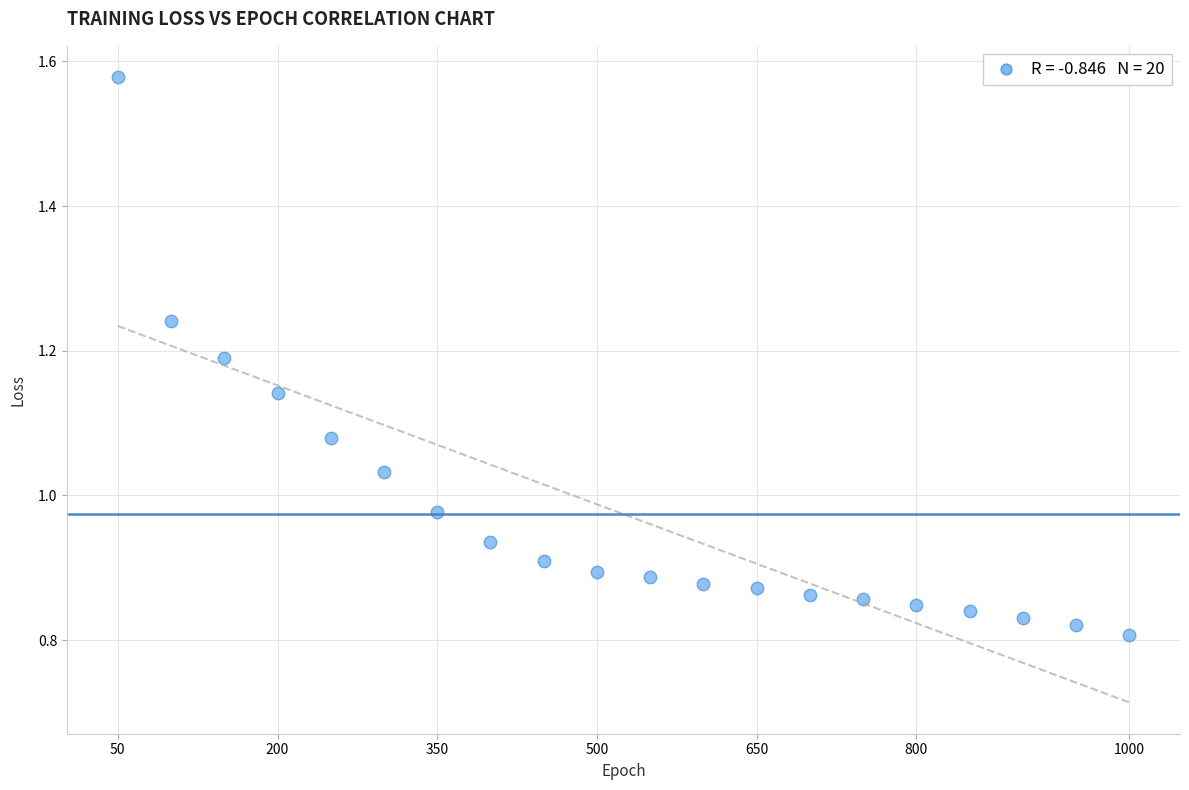

What is the range of X values (max minus min)?

950.0